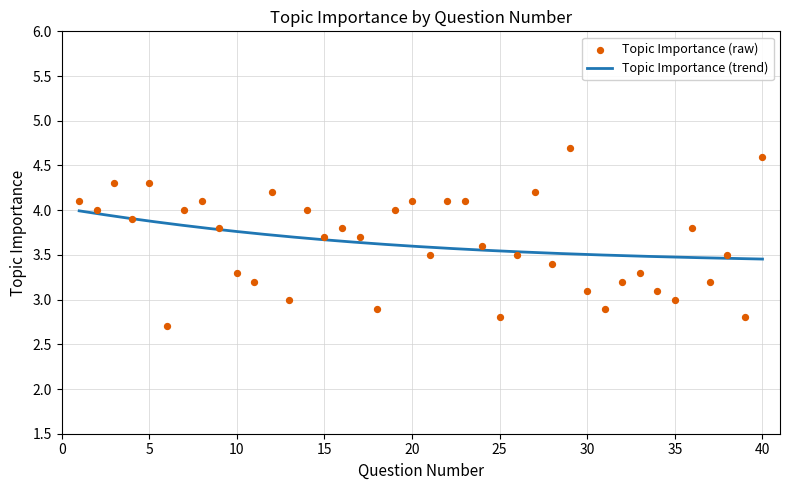

What is the change in value from 2 to 23?

+0.1